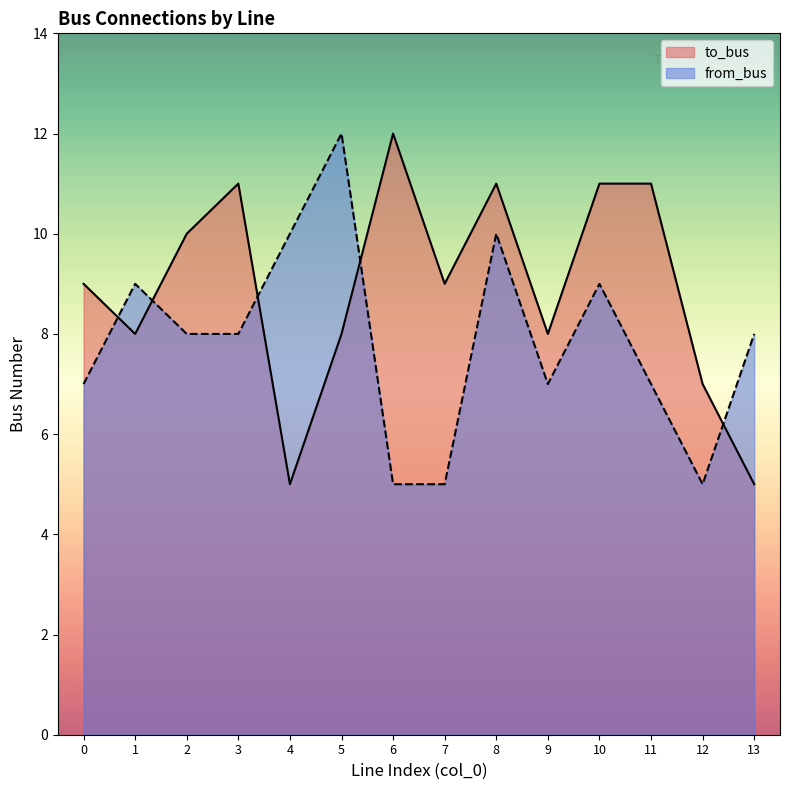

Where is the first local maximum for from_bus?

1